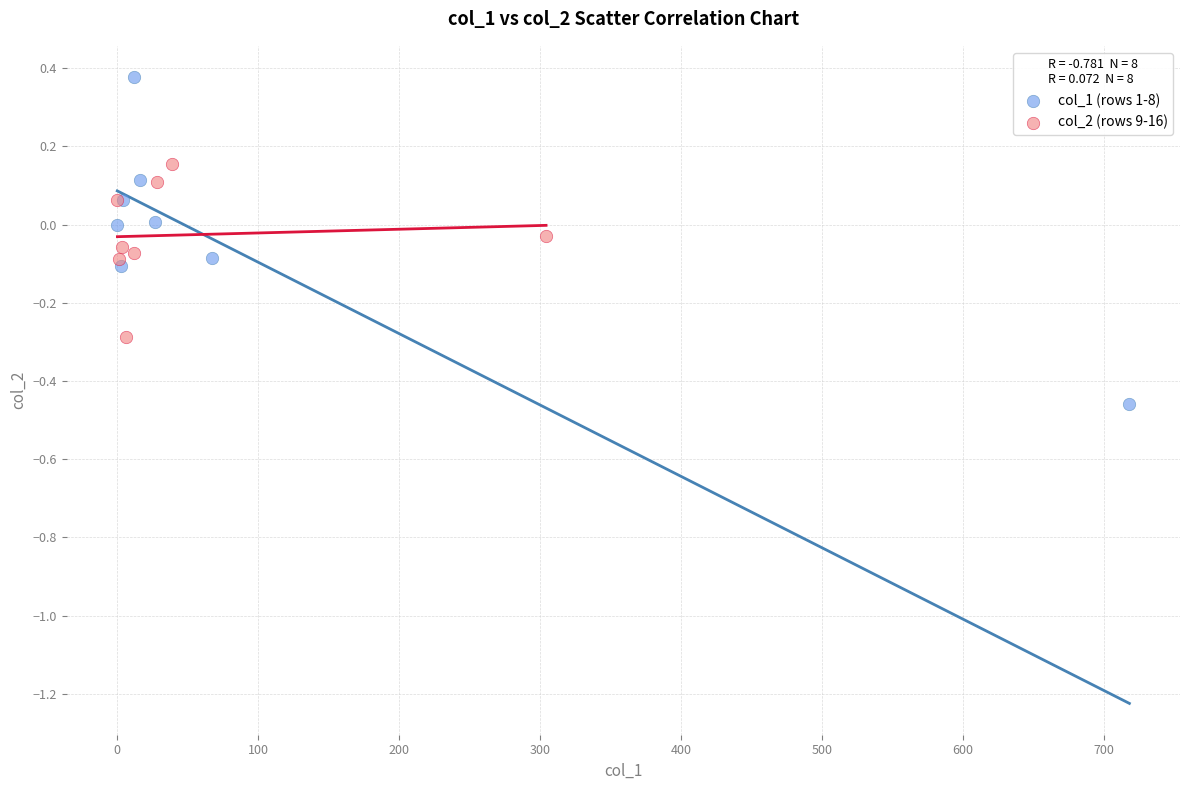

Which series contains the lowest Y value?

col_1 (rows 1-8)